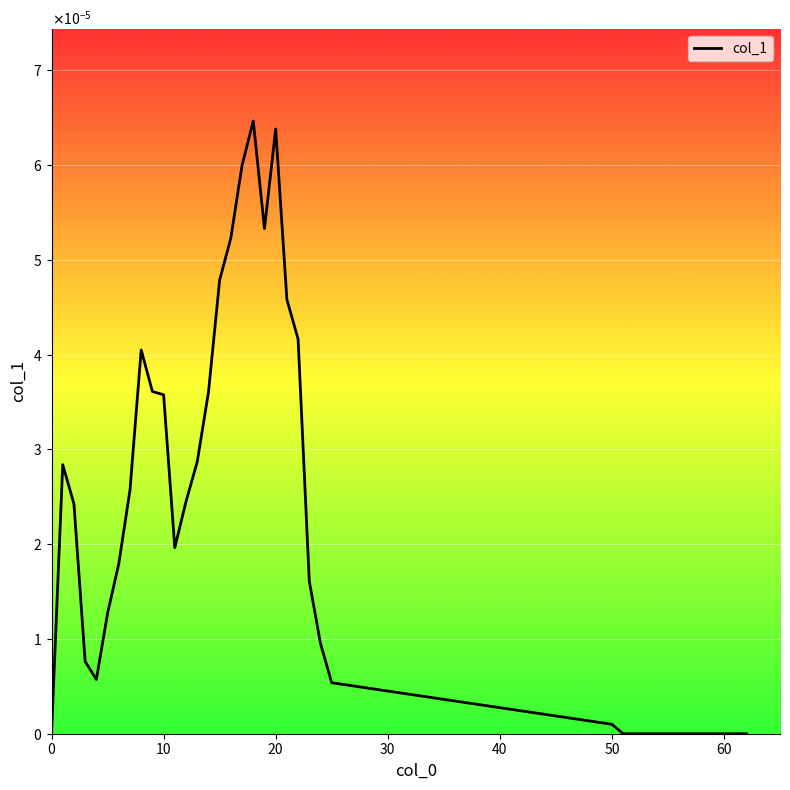

Does the chart have visible grid lines?

Yes